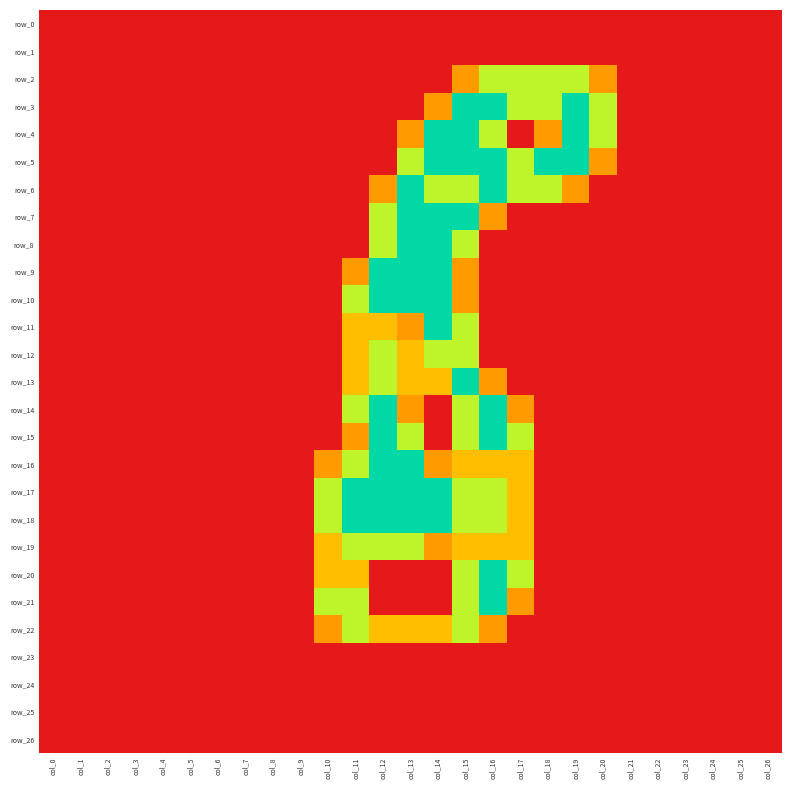

Reading left to right, transcribe all the data shown in this chart.

row_0: 0.0	0.0	0.0	0.0	0.0	0.0	0.0	0.0	0.0	0.0	0.0	0.0	0.0	0.0	0.0	0.0	0.0	0.0	0.0	0.0	0.0	0.0	0.0	0.0	0.0	0.0	0.0
row_1: 0.0	0.0	0.0	0.0	0.0	0.0	0.0	0.0	0.0	0.0	0.0	0.0	0.0	0.0	0.0	0.0	0.0	0.0	0.0	0.0	0.0	0.0	0.0	0.0	0.0	0.0	0.0
row_2: 0.0	0.0	0.0	0.0	0.0	0.0	0.0	0.0	0.0	0.0	0.0	0.0	0.0	0.0	0.0	0.8	1.5	1.5	1.5	1.5	0.8	0.0	0.0	0.0	0.0	0.0	0.0
row_3: 0.0	0.0	0.0	0.0	0.0	0.0	0.0	0.0	0.0	0.0	0.0	0.0	0.0	0.0	0.8	2.0	2.0	1.5	1.5	2.0	1.5	0.0	0.0	0.0	0.0	0.0	0.0
row_4: 0.0	0.0	0.0	0.0	0.0	0.0	0.0	0.0	0.0	0.0	0.0	0.0	0.0	0.8	2.0	2.0	1.5	0.0	0.8	2.0	1.5	0.0	0.0	0.0	0.0	0.0	0.0
row_5: 0.0	0.0	0.0	0.0	0.0	0.0	0.0	0.0	0.0	0.0	0.0	0.0	0.0	1.5	2.0	2.0	2.0	1.5	2.0	2.0	0.8	0.0	0.0	0.0	0.0	0.0	0.0
row_6: 0.0	0.0	0.0	0.0	0.0	0.0	0.0	0.0	0.0	0.0	0.0	0.0	0.8	2.0	1.5	1.5	2.0	1.5	1.5	0.8	0.0	0.0	0.0	0.0	0.0	0.0	0.0
row_7: 0.0	0.0	0.0	0.0	0.0	0.0	0.0	0.0	0.0	0.0	0.0	0.0	1.5	2.0	2.0	2.0	0.8	0.0	0.0	0.0	0.0	0.0	0.0	0.0	0.0	0.0	0.0
row_8: 0.0	0.0	0.0	0.0	0.0	0.0	0.0	0.0	0.0	0.0	0.0	0.0	1.5	2.0	2.0	1.5	0.0	0.0	0.0	0.0	0.0	0.0	0.0	0.0	0.0	0.0	0.0
row_9: 0.0	0.0	0.0	0.0	0.0	0.0	0.0	0.0	0.0	0.0	0.0	0.8	2.0	2.0	2.0	0.8	0.0	0.0	0.0	0.0	0.0	0.0	0.0	0.0	0.0	0.0	0.0
row_10: 0.0	0.0	0.0	0.0	0.0	0.0	0.0	0.0	0.0	0.0	0.0	1.5	2.0	2.0	2.0	0.8	0.0	0.0	0.0	0.0	0.0	0.0	0.0	0.0	0.0	0.0	0.0
row_11: 0.0	0.0	0.0	0.0	0.0	0.0	0.0	0.0	0.0	0.0	0.0	1.0	1.0	0.8	2.0	1.5	0.0	0.0	0.0	0.0	0.0	0.0	0.0	0.0	0.0	0.0	0.0
row_12: 0.0	0.0	0.0	0.0	0.0	0.0	0.0	0.0	0.0	0.0	0.0	1.0	1.5	1.0	1.5	1.5	0.0	0.0	0.0	0.0	0.0	0.0	0.0	0.0	0.0	0.0	0.0
row_13: 0.0	0.0	0.0	0.0	0.0	0.0	0.0	0.0	0.0	0.0	0.0	1.0	1.5	1.0	1.0	2.0	0.8	0.0	0.0	0.0	0.0	0.0	0.0	0.0	0.0	0.0	0.0
row_14: 0.0	0.0	0.0	0.0	0.0	0.0	0.0	0.0	0.0	0.0	0.0	1.5	2.0	0.8	0.0	1.5	2.0	0.8	0.0	0.0	0.0	0.0	0.0	0.0	0.0	0.0	0.0
row_15: 0.0	0.0	0.0	0.0	0.0	0.0	0.0	0.0	0.0	0.0	0.0	0.8	2.0	1.5	0.0	1.5	2.0	1.5	0.0	0.0	0.0	0.0	0.0	0.0	0.0	0.0	0.0
row_16: 0.0	0.0	0.0	0.0	0.0	0.0	0.0	0.0	0.0	0.0	0.8	1.5	2.0	2.0	0.8	1.0	1.0	1.0	0.0	0.0	0.0	0.0	0.0	0.0	0.0	0.0	0.0
row_17: 0.0	0.0	0.0	0.0	0.0	0.0	0.0	0.0	0.0	0.0	1.5	2.0	2.0	2.0	2.0	1.5	1.5	1.0	0.0	0.0	0.0	0.0	0.0	0.0	0.0	0.0	0.0
row_18: 0.0	0.0	0.0	0.0	0.0	0.0	0.0	0.0	0.0	0.0	1.5	2.0	2.0	2.0	2.0	1.5	1.5	1.0	0.0	0.0	0.0	0.0	0.0	0.0	0.0	0.0	0.0
row_19: 0.0	0.0	0.0	0.0	0.0	0.0	0.0	0.0	0.0	0.0	1.0	1.5	1.5	1.5	0.8	1.0	1.0	1.0	0.0	0.0	0.0	0.0	0.0	0.0	0.0	0.0	0.0
row_20: 0.0	0.0	0.0	0.0	0.0	0.0	0.0	0.0	0.0	0.0	1.0	1.0	0.0	0.0	0.0	1.5	2.0	1.5	0.0	0.0	0.0	0.0	0.0	0.0	0.0	0.0	0.0
row_21: 0.0	0.0	0.0	0.0	0.0	0.0	0.0	0.0	0.0	0.0	1.5	1.5	0.0	0.0	0.0	1.5	2.0	0.8	0.0	0.0	0.0	0.0	0.0	0.0	0.0	0.0	0.0
row_22: 0.0	0.0	0.0	0.0	0.0	0.0	0.0	0.0	0.0	0.0	0.8	1.5	1.0	1.0	1.0	1.5	0.8	0.0	0.0	0.0	0.0	0.0	0.0	0.0	0.0	0.0	0.0
row_23: 0.0	0.0	0.0	0.0	0.0	0.0	0.0	0.0	0.0	0.0	0.0	0.0	0.0	0.0	0.0	0.0	0.0	0.0	0.0	0.0	0.0	0.0	0.0	0.0	0.0	0.0	0.0
row_24: 0.0	0.0	0.0	0.0	0.0	0.0	0.0	0.0	0.0	0.0	0.0	0.0	0.0	0.0	0.0	0.0	0.0	0.0	0.0	0.0	0.0	0.0	0.0	0.0	0.0	0.0	0.0
row_25: 0.0	0.0	0.0	0.0	0.0	0.0	0.0	0.0	0.0	0.0	0.0	0.0	0.0	0.0	0.0	0.0	0.0	0.0	0.0	0.0	0.0	0.0	0.0	0.0	0.0	0.0	0.0
row_26: 0.0	0.0	0.0	0.0	0.0	0.0	0.0	0.0	0.0	0.0	0.0	0.0	0.0	0.0	0.0	0.0	0.0	0.0	0.0	0.0	0.0	0.0	0.0	0.0	0.0	0.0	0.0